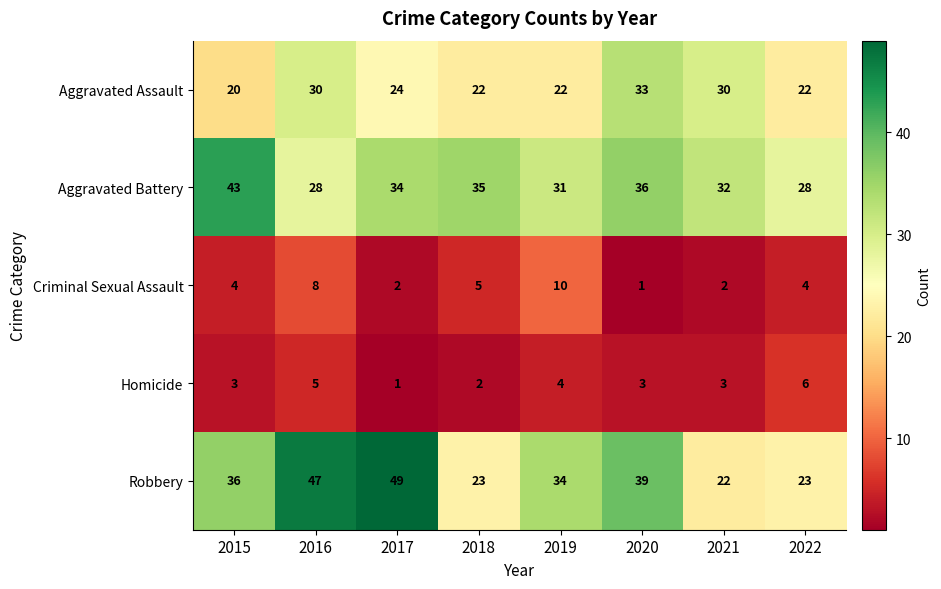

Which series has the largest total across all categories?

Robbery